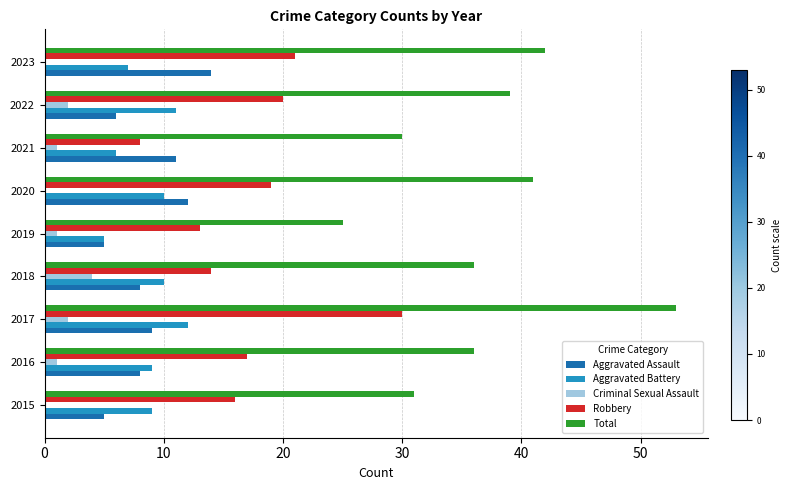

What is the maximum value shown in the chart?

53